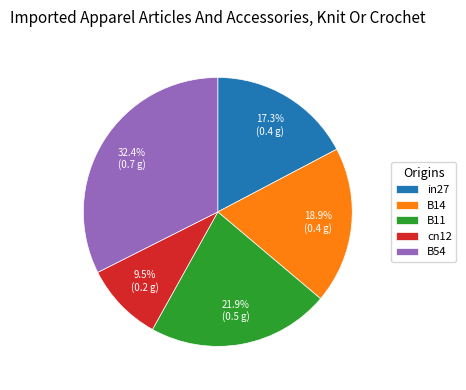

What portion of the pie excludes cn12?

90.5%